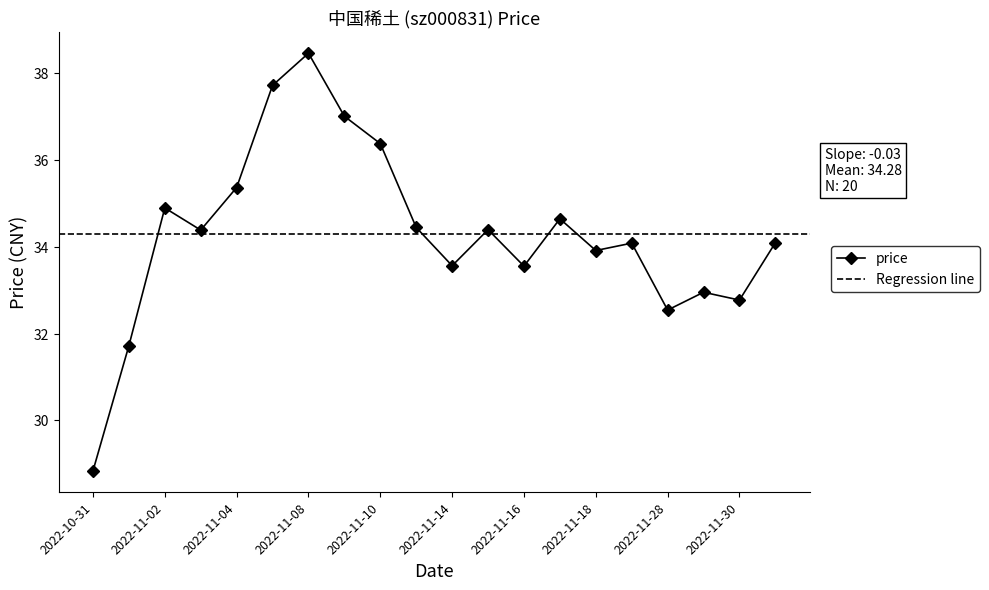

What is the label of the 2nd point from the left?

2022-11-01